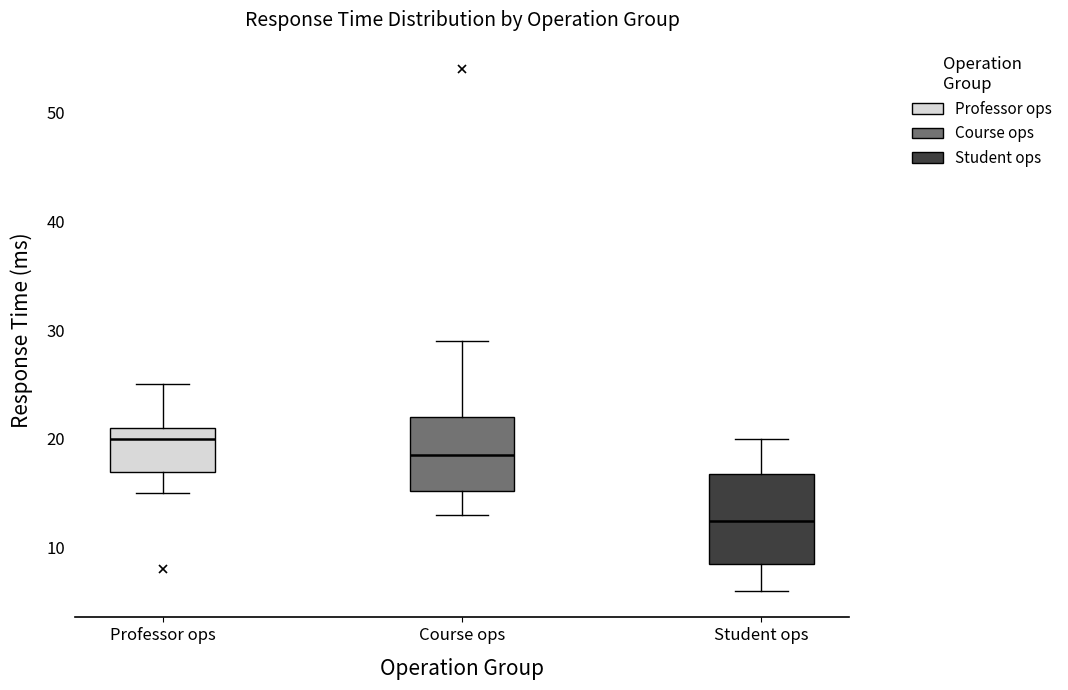

Which box has the lowest median line?

Student ops